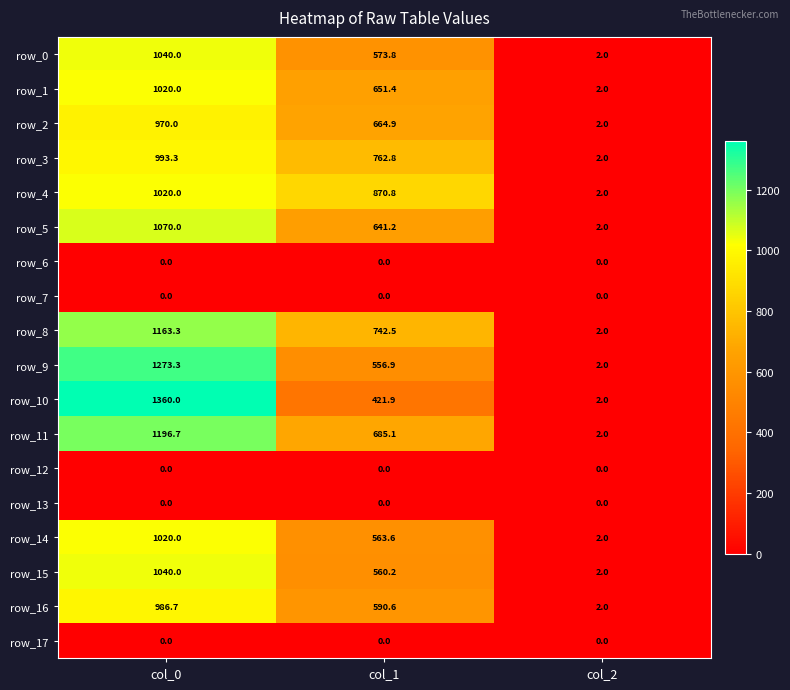

Which series has the widest spread of values?

row_10